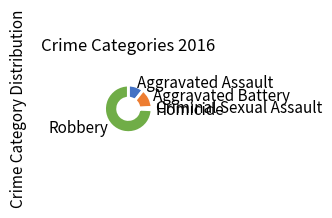

Is Criminal Sexual Assault the majority of the pie?

No